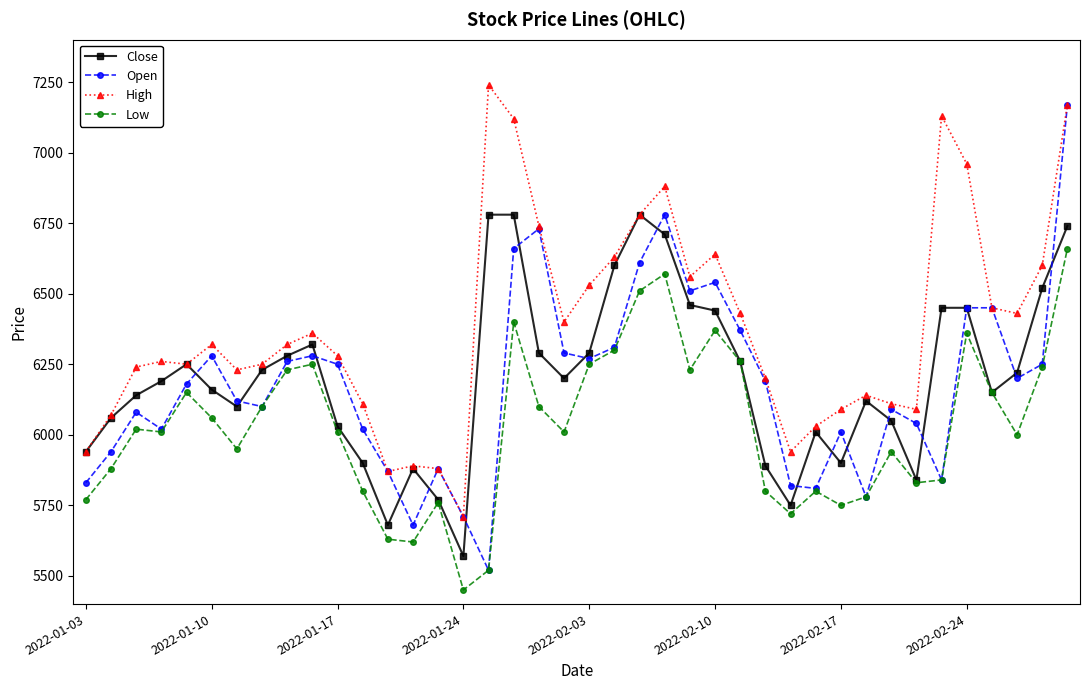

What are all the series names shown in the legend?

Close, Open, High, Low